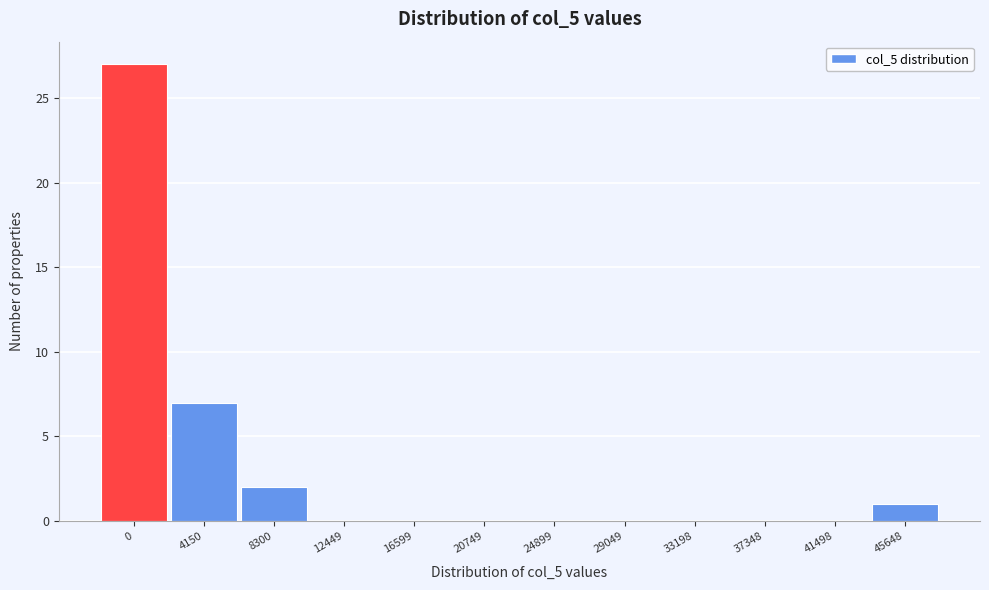

Reading right to left, extract all data points from this chart.

45648=1	41498=0	37348=0	33198=0	29049=0	24899=0	20749=0	16599=0	12449=0	8300=2	4150=7	0=27